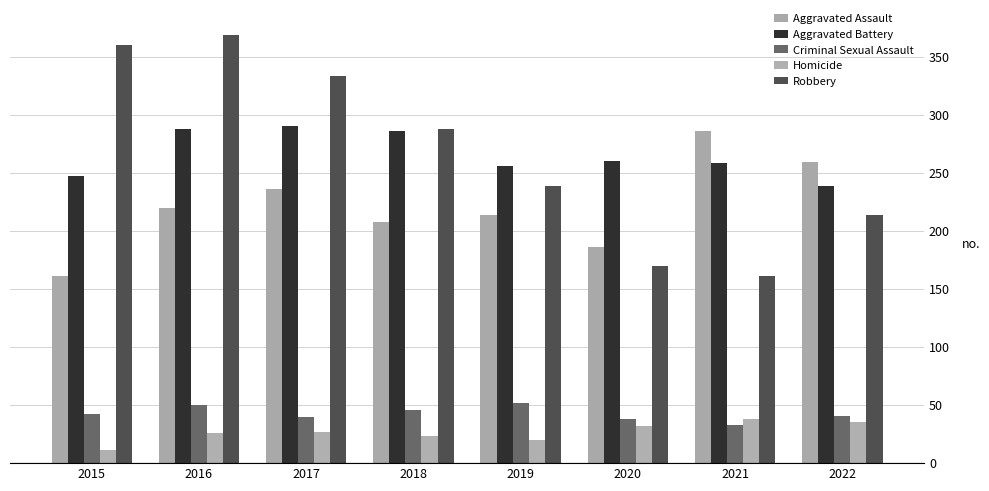

How many groups of bars are there?

8